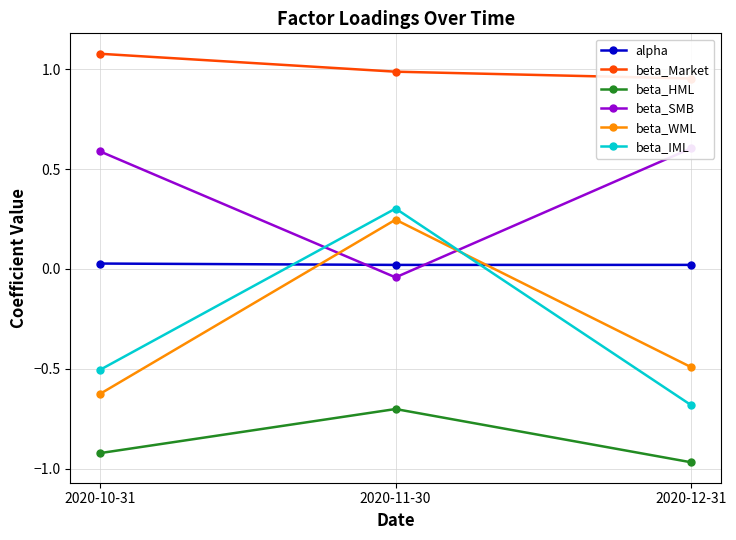

How many lines are shown in the chart?

6